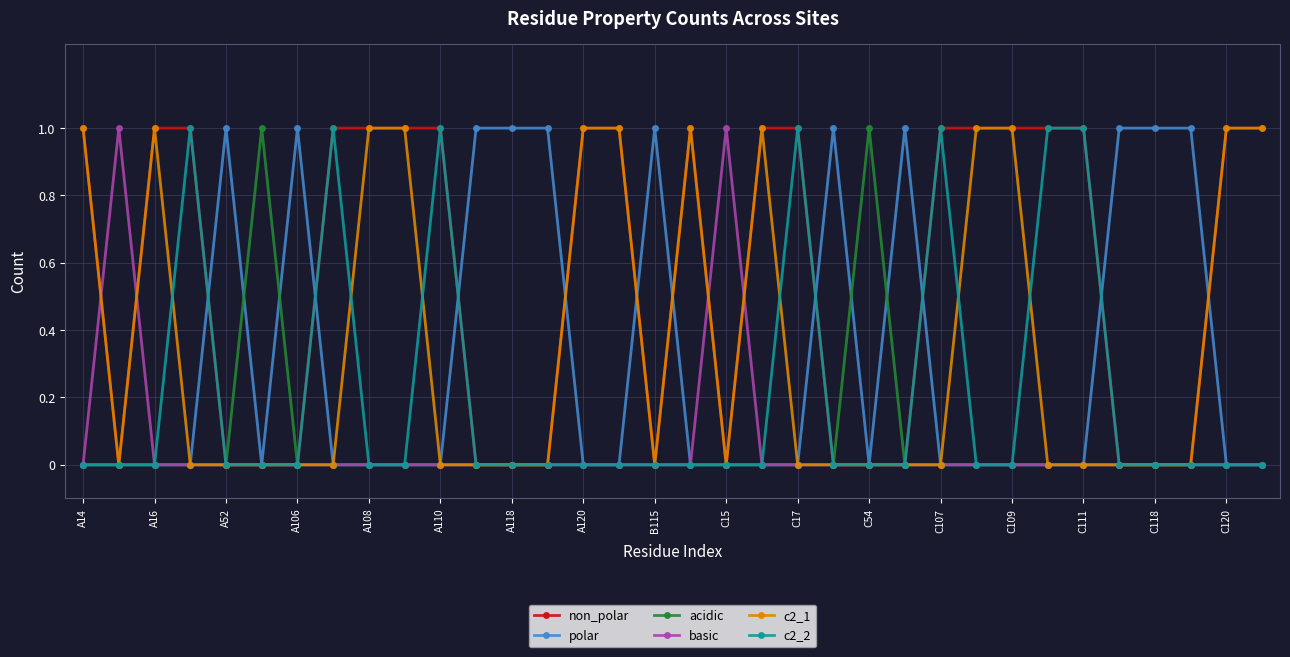

Which series has the largest total across all categories?

non_polar